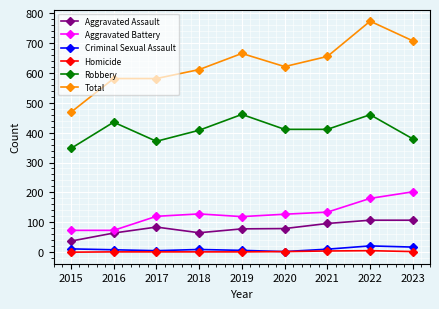

The value of Total at 2023 is 970. True or false?

False